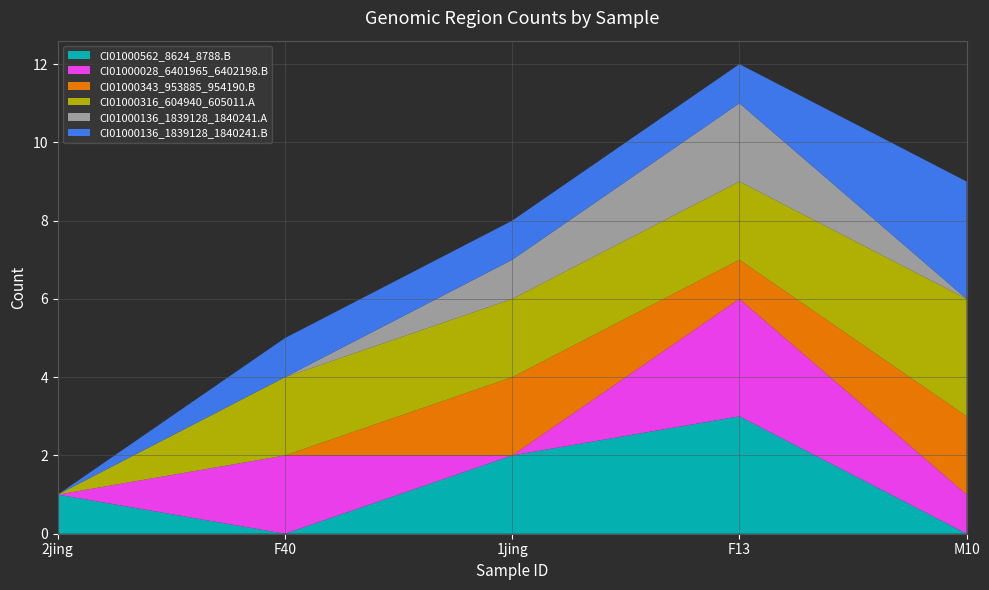

Reading left to right, list all the values displayed in this chart.

CI01000562_8624_8788.B: 1	0	2	3	0
CI01000028_6401965_6402198.B: 0	2	0	3	1
CI01000343_953885_954190.B: 0	0	2	1	2
CI01000316_604940_605011.A: 0	2	2	2	3
CI01000136_1839128_1840241.A: 0	0	1	2	0
CI01000136_1839128_1840241.B: 0	1	1	1	3